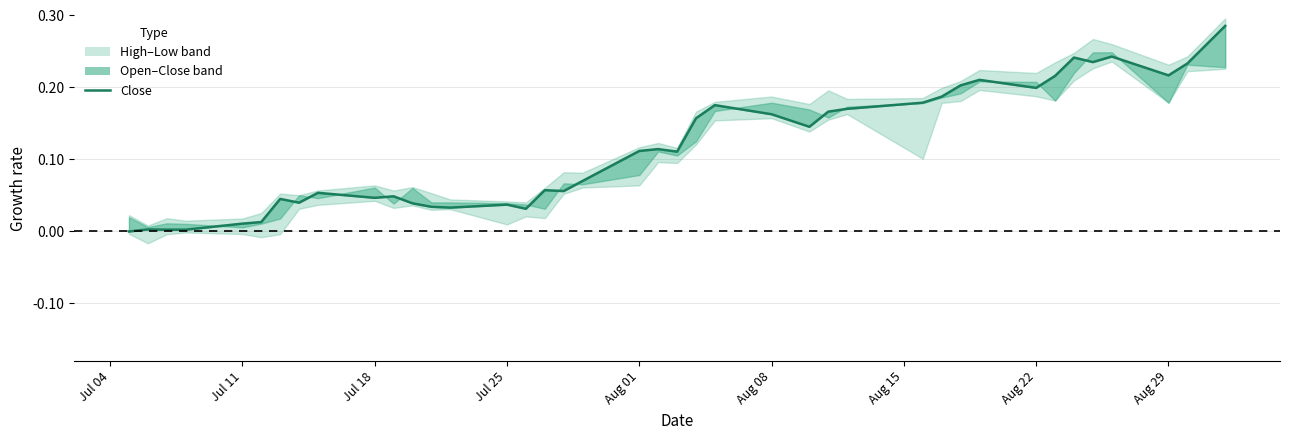

How many values are above zero?

39